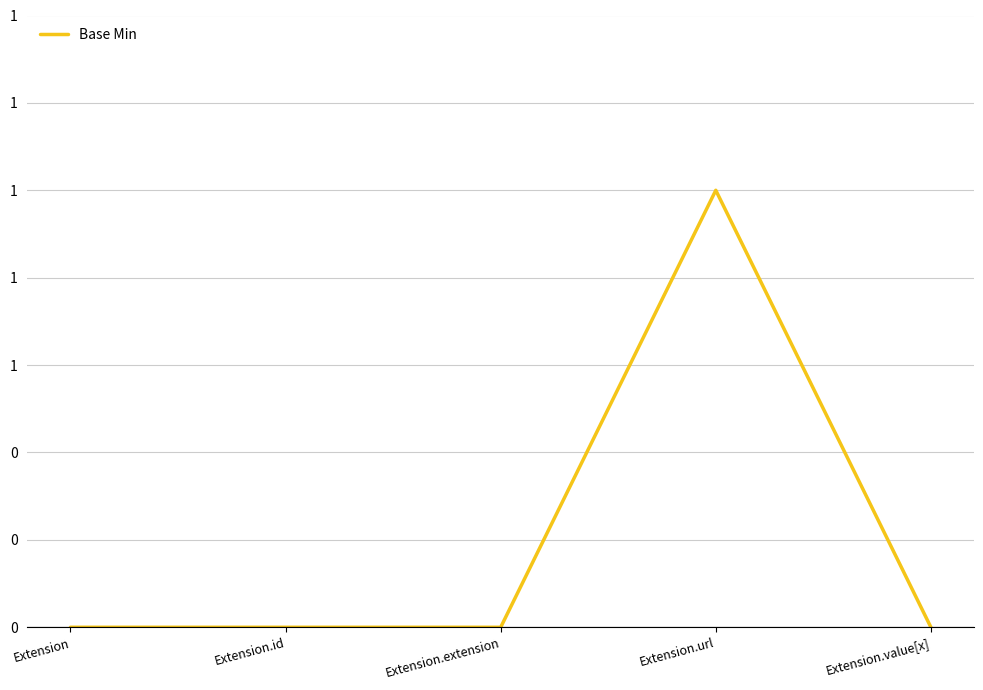

Is it true that the value at Extension.id is -1?

False